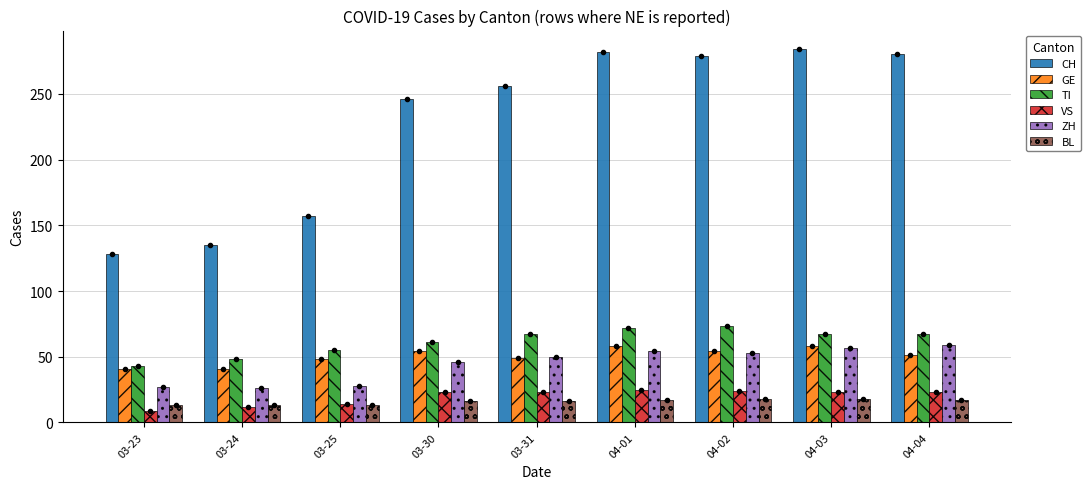

What is the label of the 2nd bar from the left?

03-24